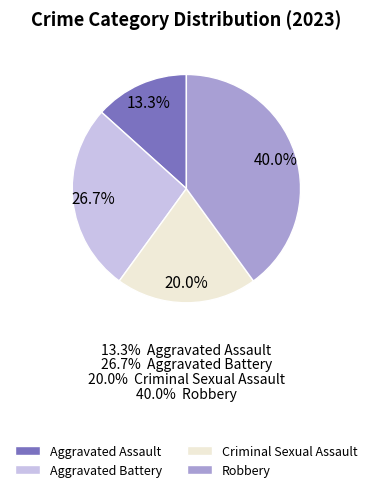

To the nearest percent, what percentage of the pie is Aggravated Assault?

13%